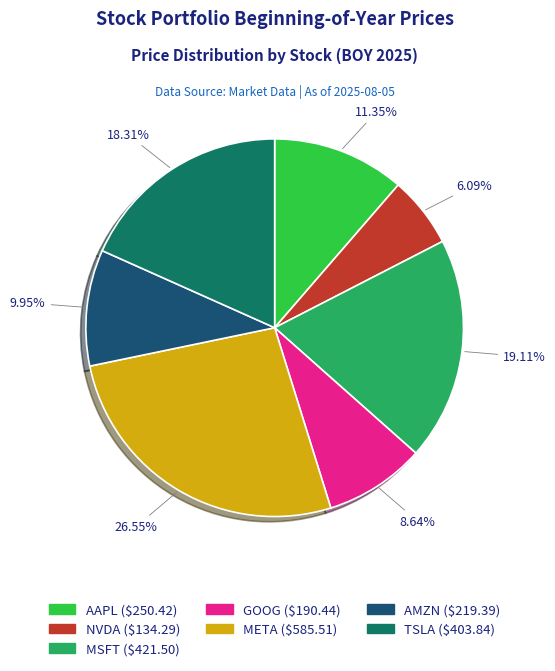

Is there a majority slice in this chart?

No